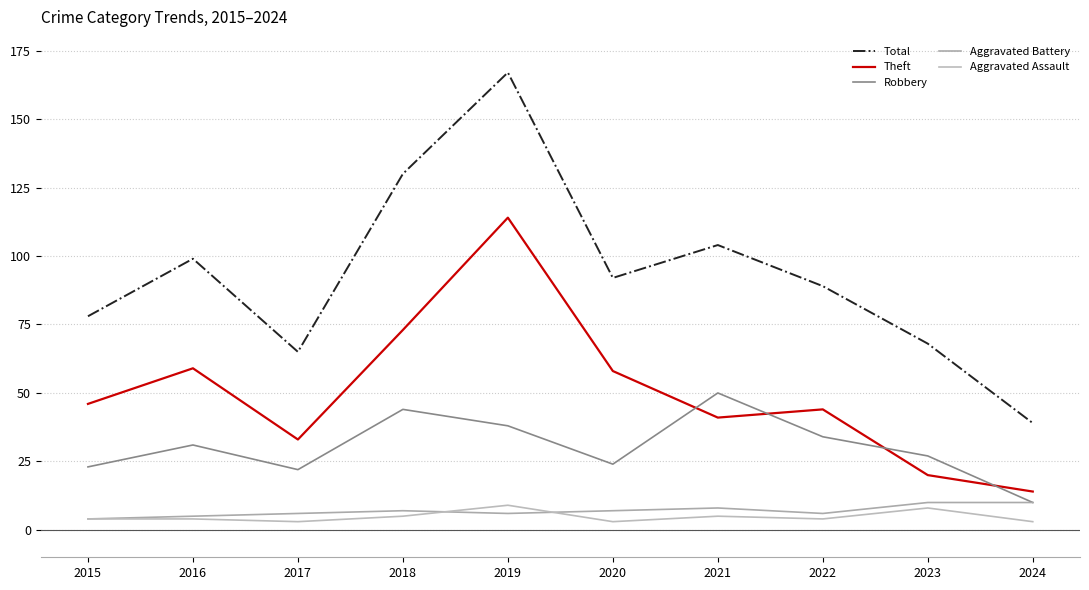

Does the chart display data point markers on the line(s)?

No